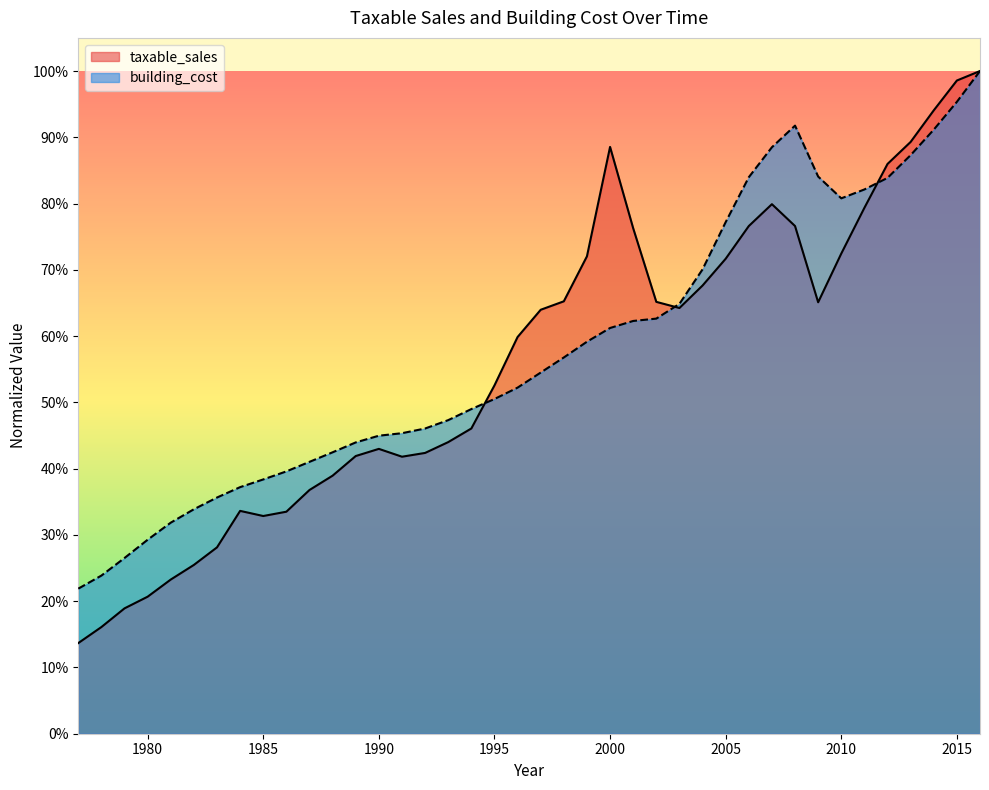

Which category has the lowest value in the building_cost series?

1977